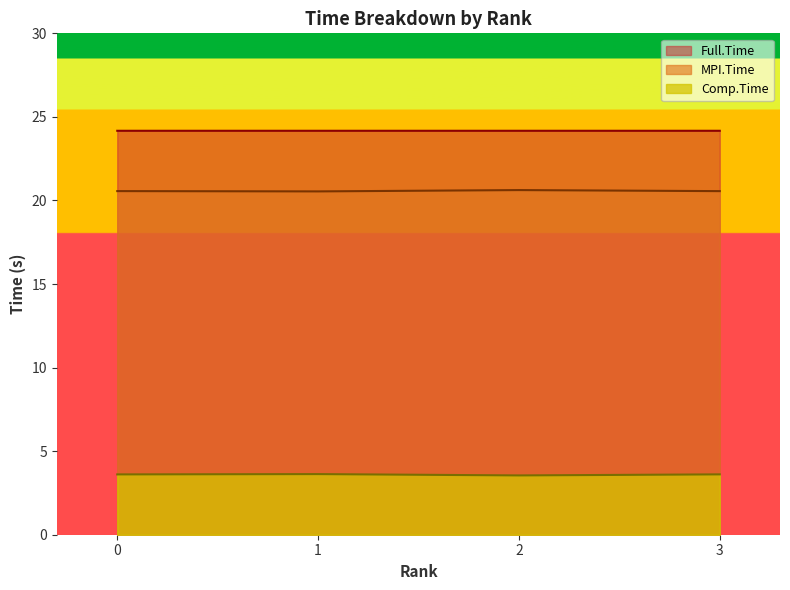

Reading right to left, list all the values displayed in this chart.

MPI.Time: 3=20.6	2=20.6	1=20.5	0=20.6
Comp.Time: 3=3.6	2=3.5	1=3.6	0=3.6
Full.Time: 3=24.2	2=24.2	1=24.2	0=24.2